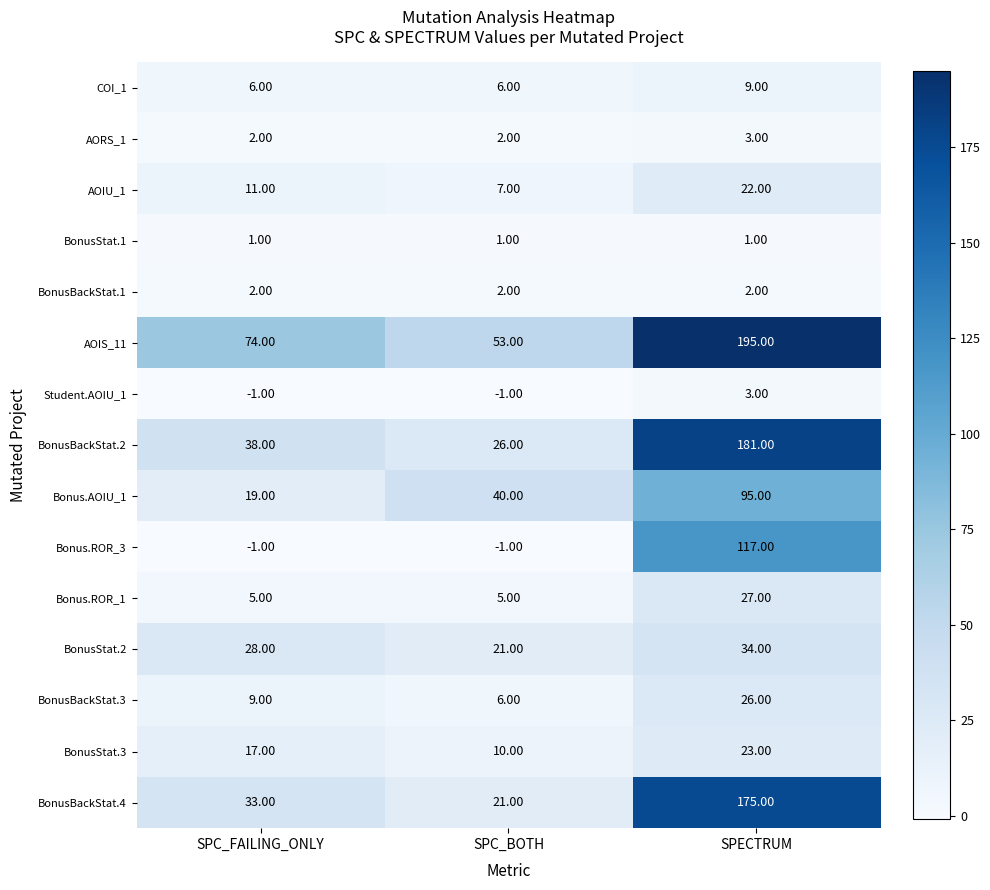

How many categories are shown in the chart?

3